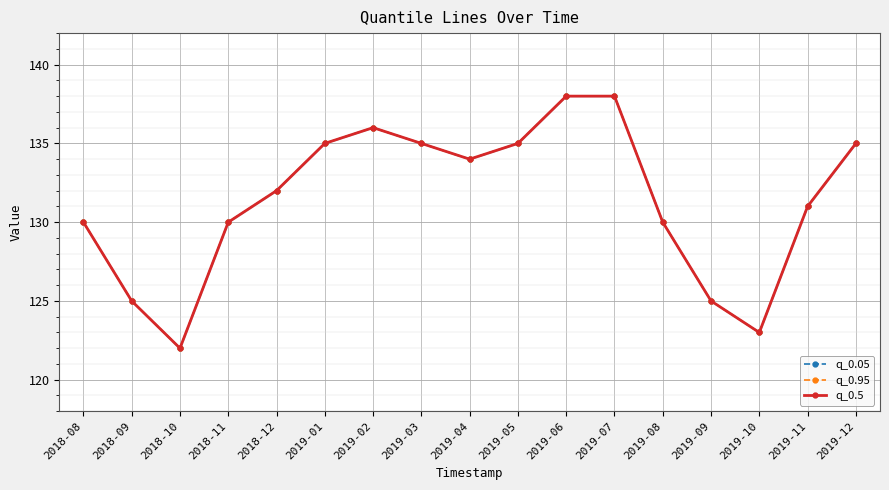

Rank the series by their maximum value, from lowest to highest.

q_0.05, q_0.95, q_0.5